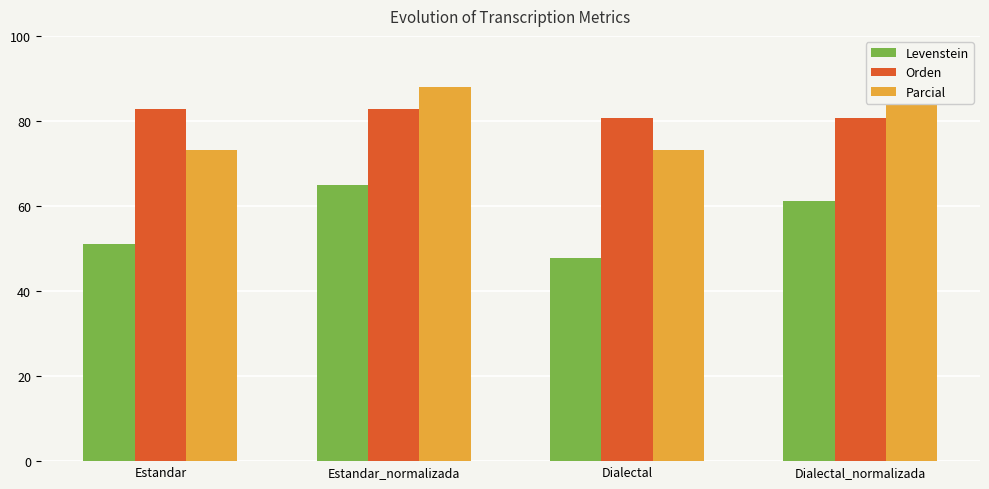

What is the sum of the Levenstein values at Dialectal and Estandar_normalizada?

112.6